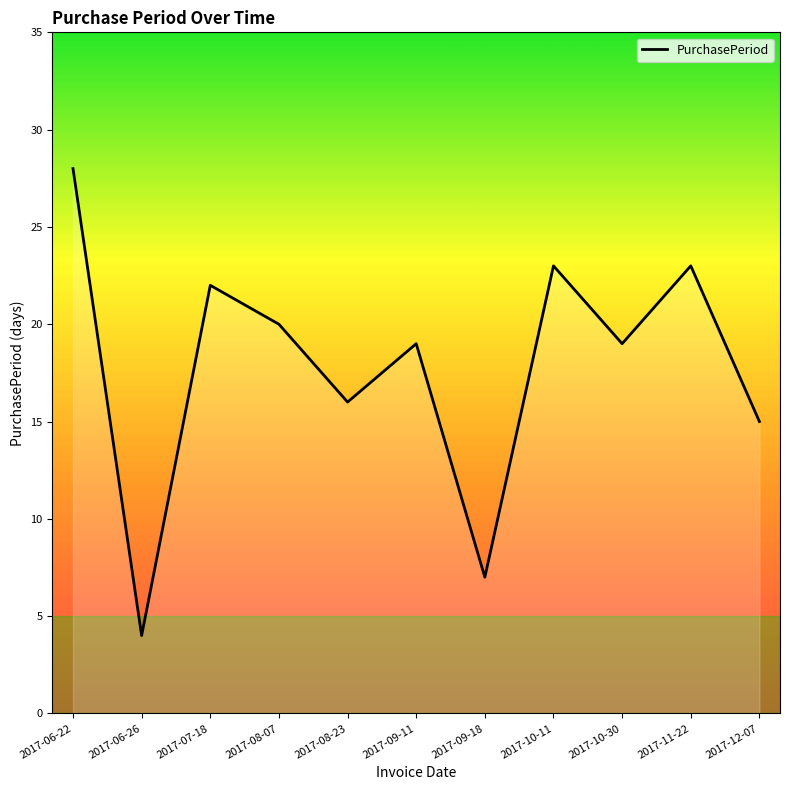

Does the chart have visible grid lines?

No